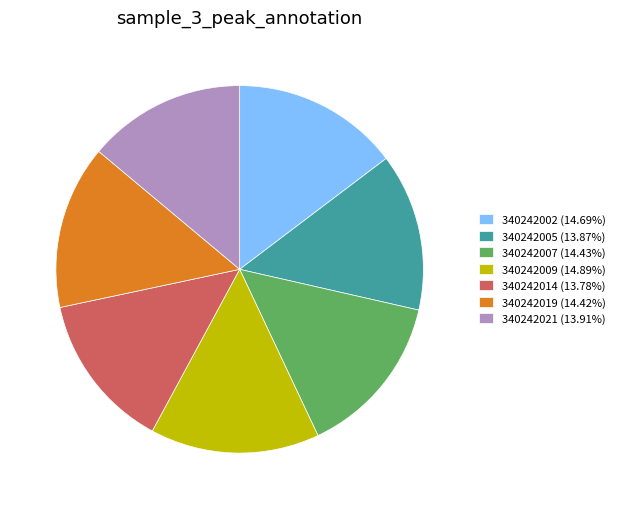

Do 340242002 and 340242009 together represent more than half of the pie?

No